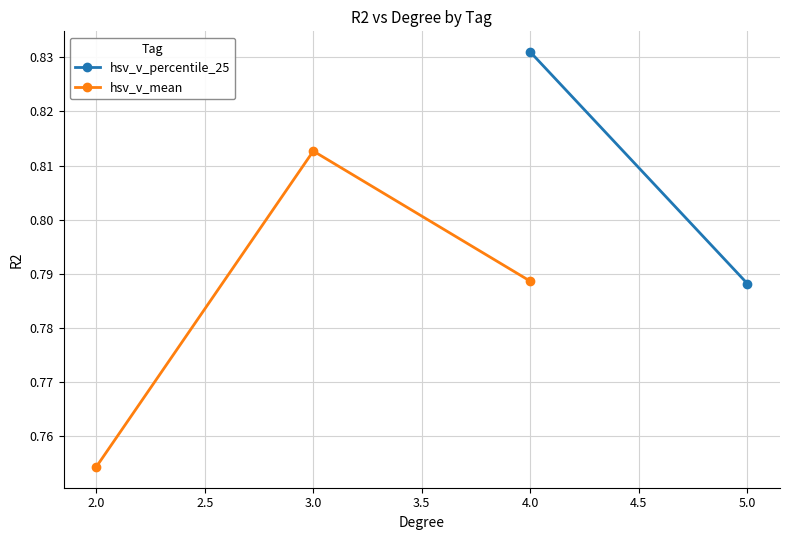

The value of hsv_v_mean at 2.0 is 0.3. True or false?

False